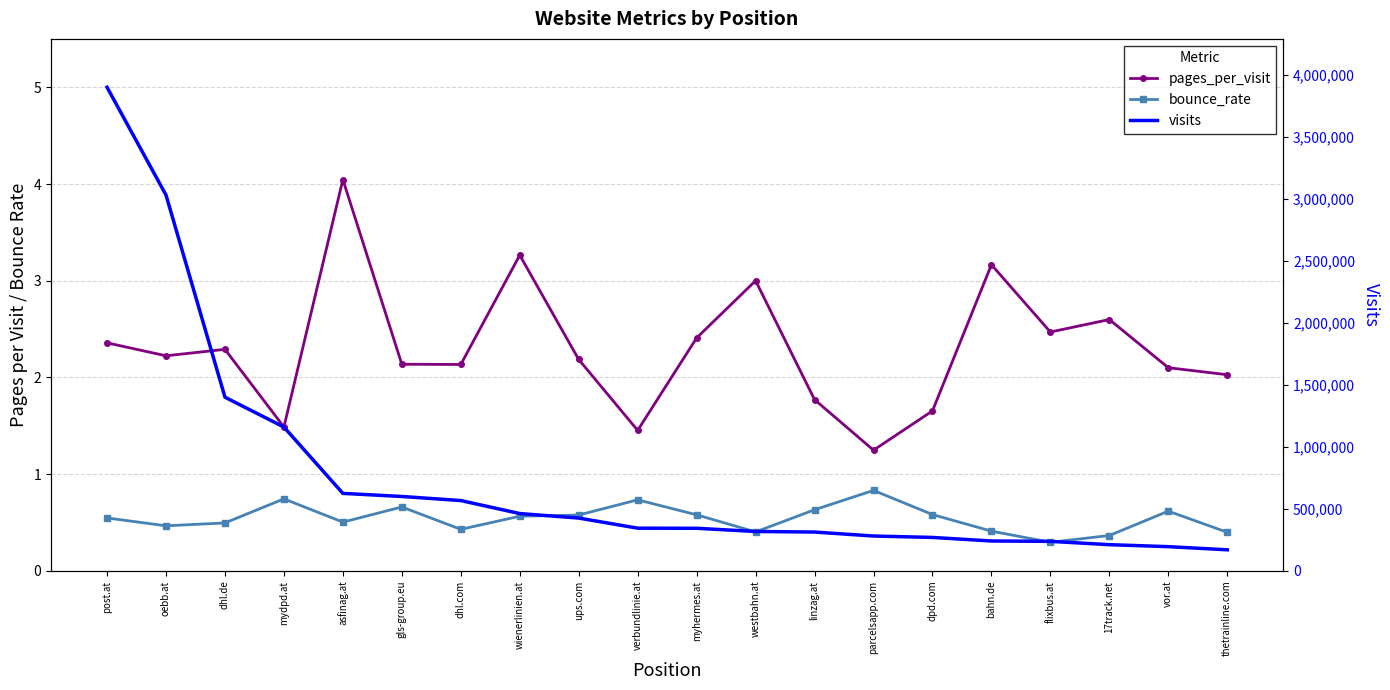

True or false: pages_per_visit and visits cross at least once.

False